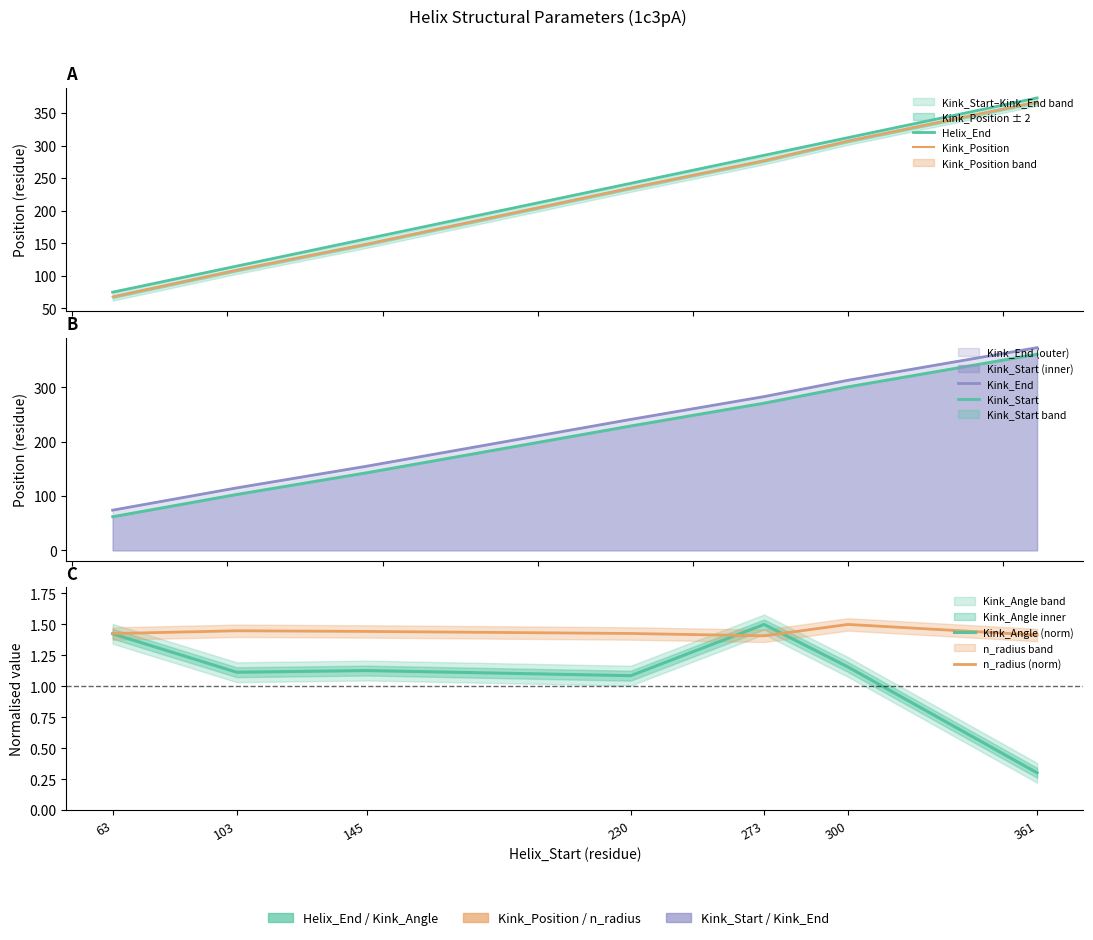

Which series has the widest spread of values?

Kink_Position